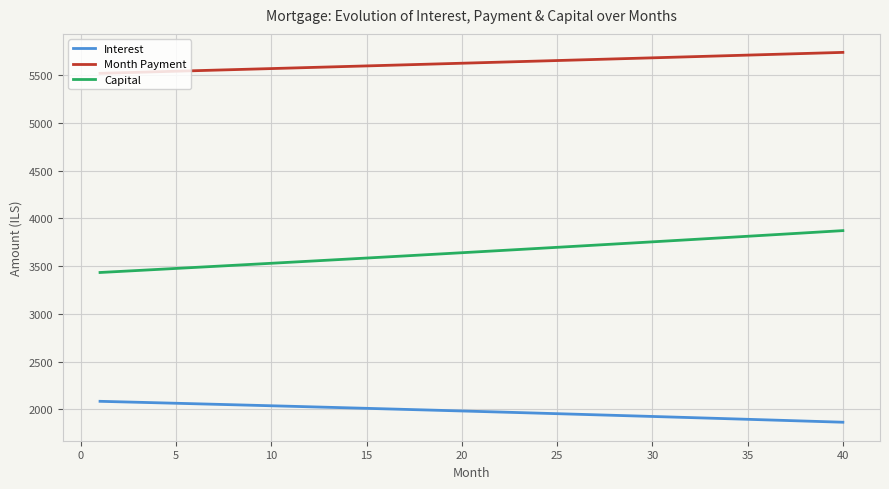

List the series in order of their overall mean, lowest first.

Interest, Capital, Month Payment